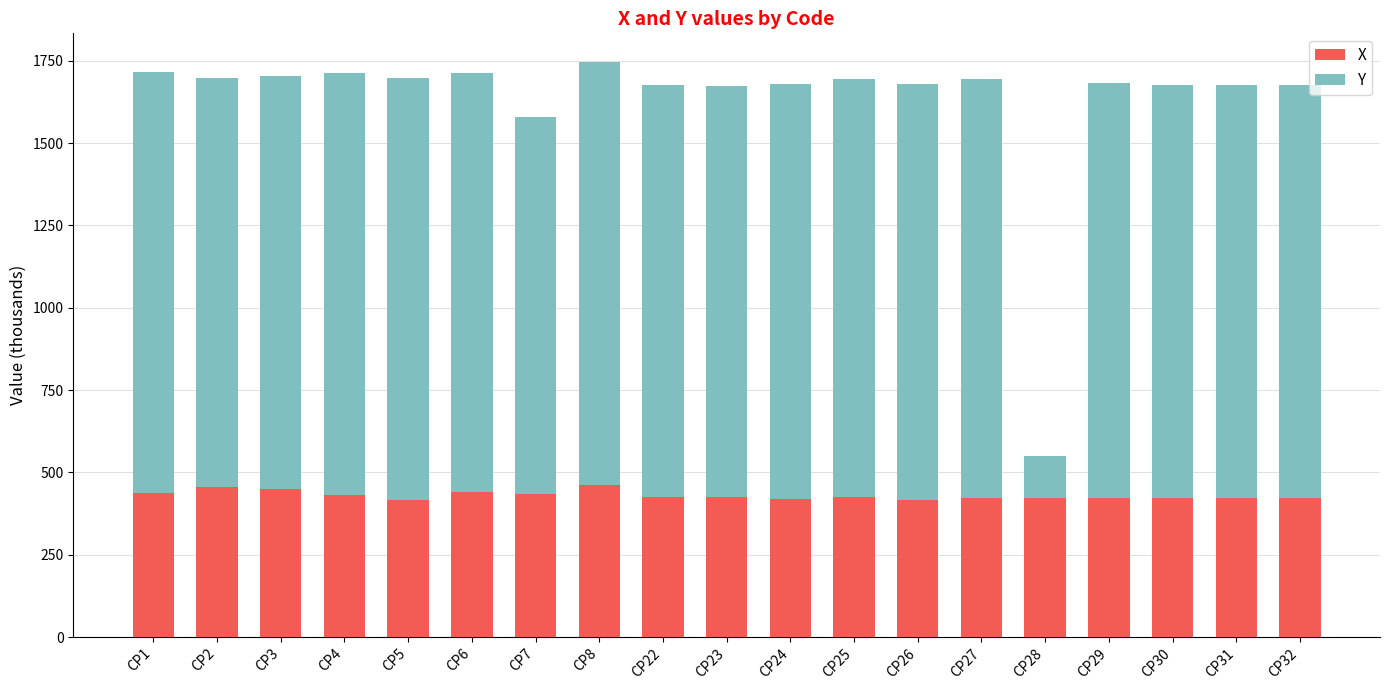

True or false: X has a value of 277.5 at CP3.

False